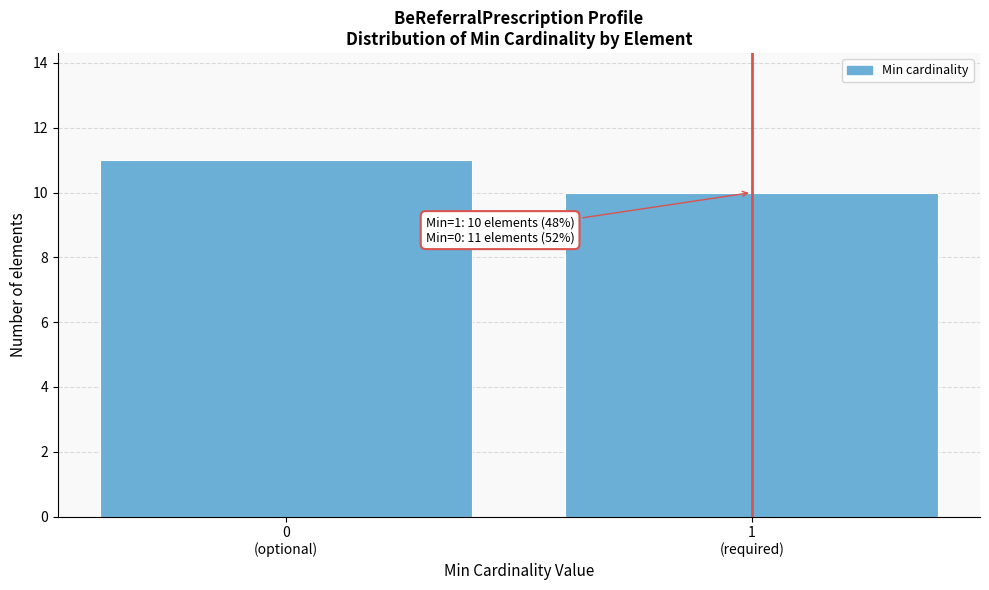

Reading right to left, list all the values displayed in this chart.

10	11